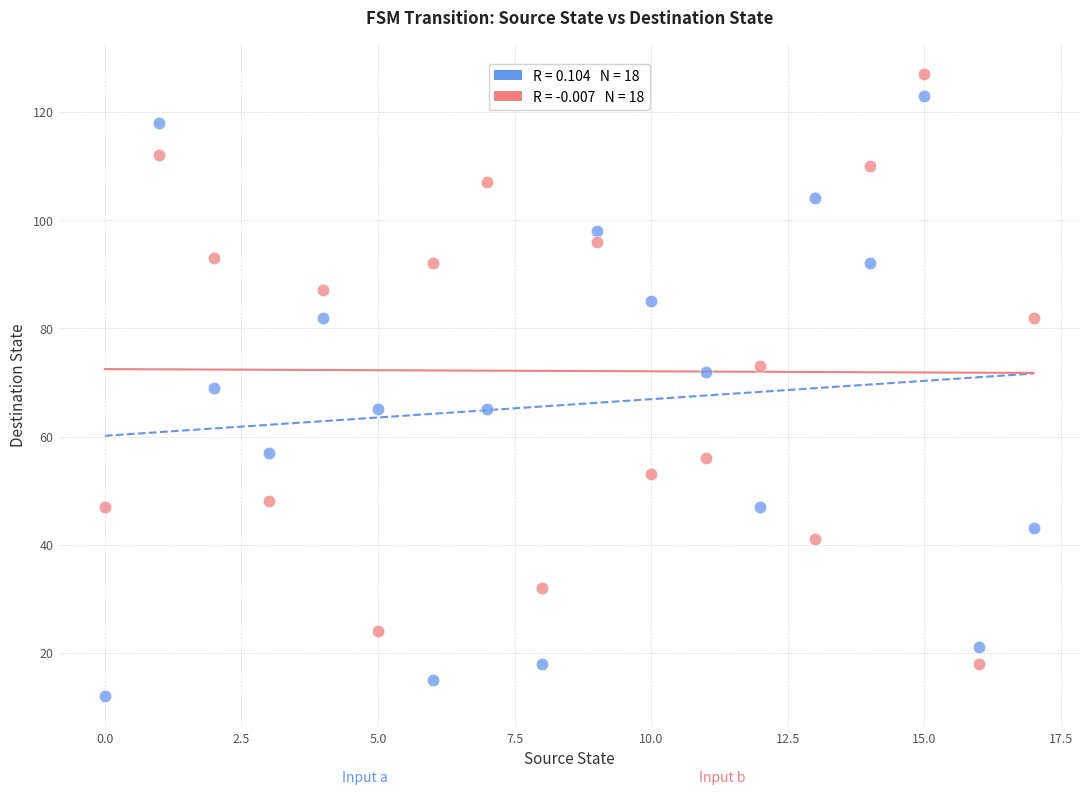

How many data points are displayed?

36